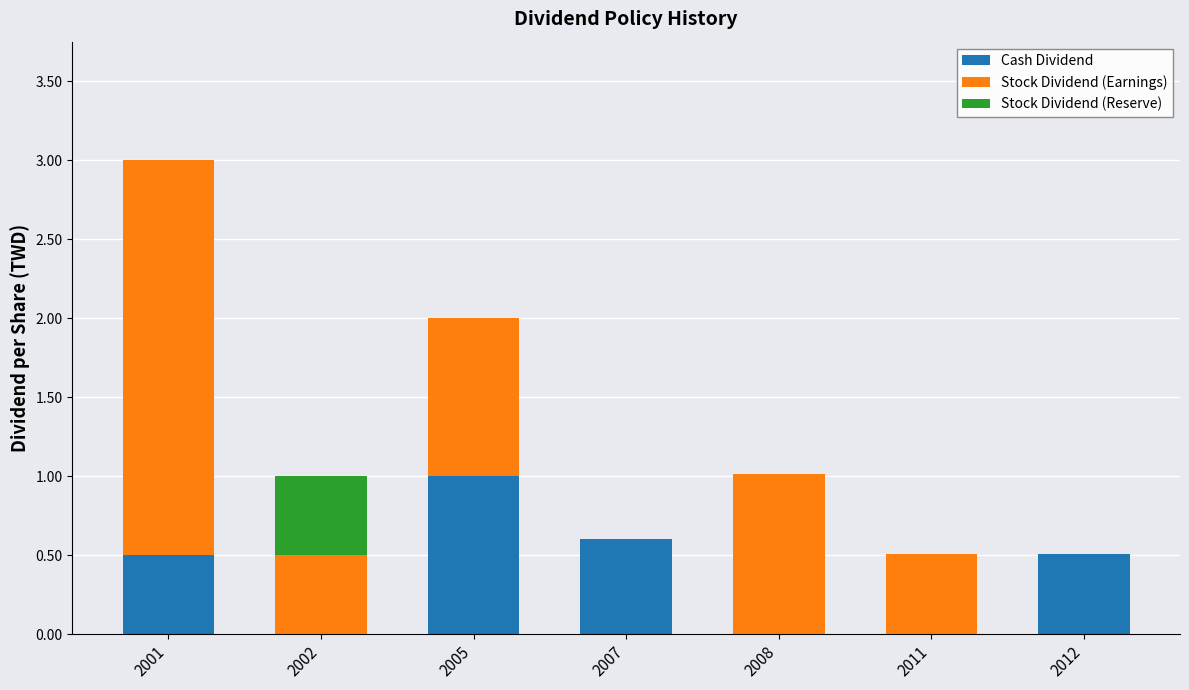

Are the bars grouped side by side (vs. stacked)?

No